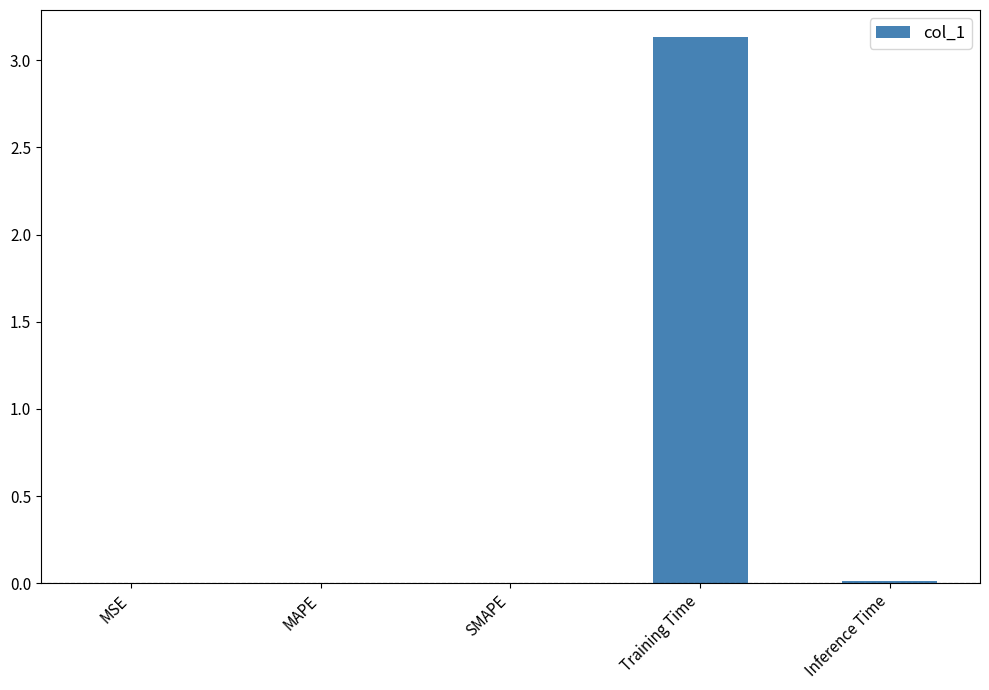

What is the sum of all values?

3.2